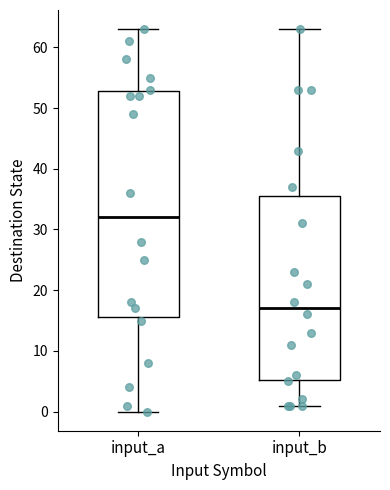

Where is the lower edge of the box for input_b on the y-axis? The values are not printed on the chart, so give them approximately, as read against the axis.

5